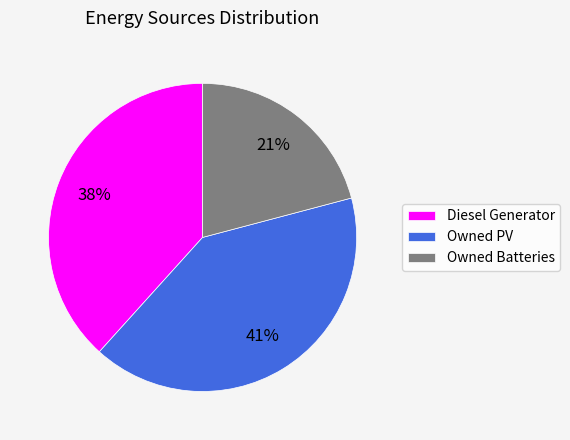

To the nearest percent, what is the combined percentage of Owned Batteries and Diesel Generator?

59%